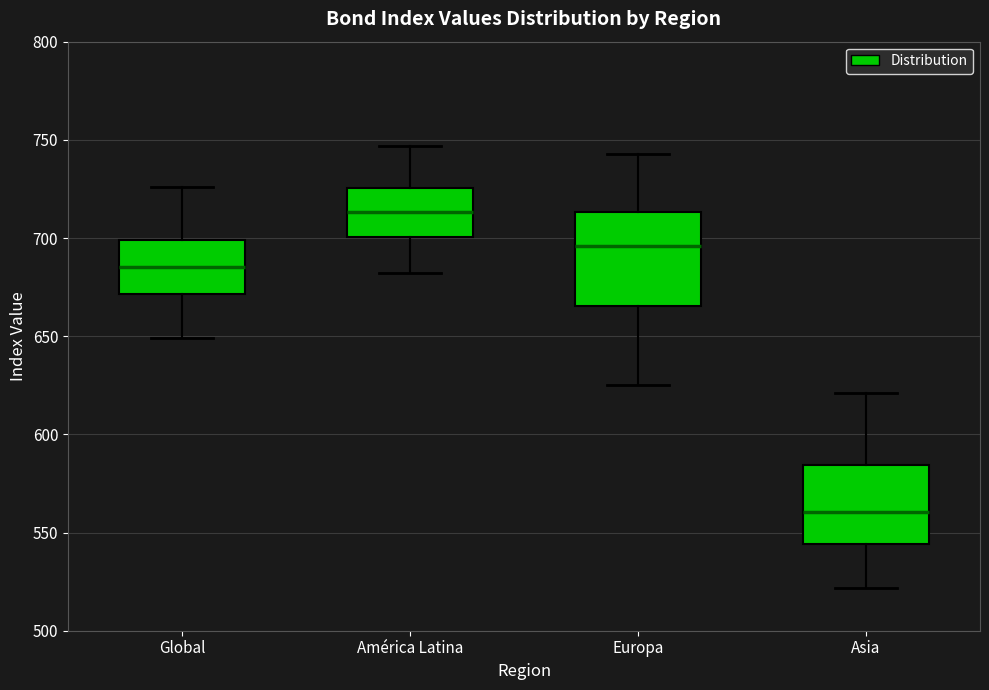

Reading left to right, read every box against the y-axis: the position of its median line, the range the box covers, and the ends of its whiskers. The values are not printed on the chart, so give them approximately, as read against the axis.

Global: median 685, box 670 to 700, whiskers 650 to 725
América Latina: median 715, box 700 to 725, whiskers 680 to 745
Europa: median 695, box 665 to 715, whiskers 625 to 745
Asia: median 560, box 545 to 585, whiskers 520 to 620